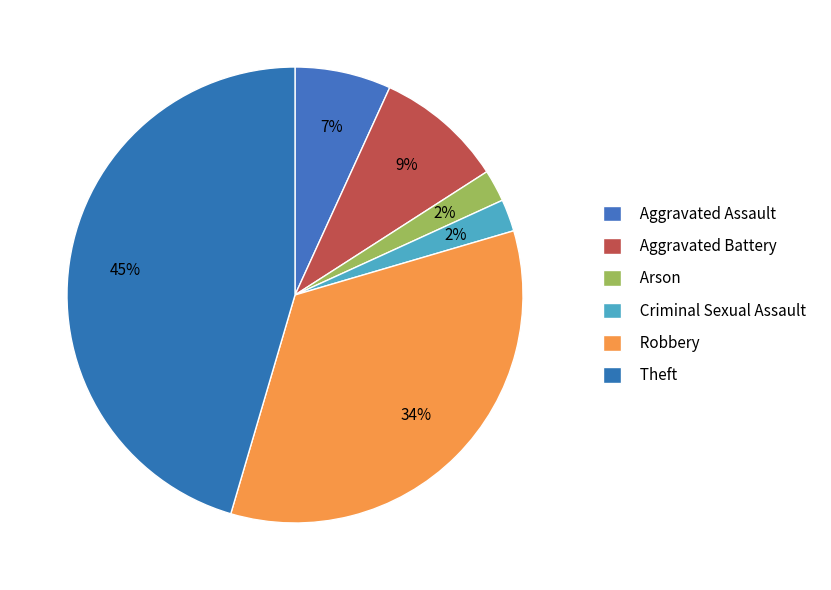

How many segments does this pie chart have?

6